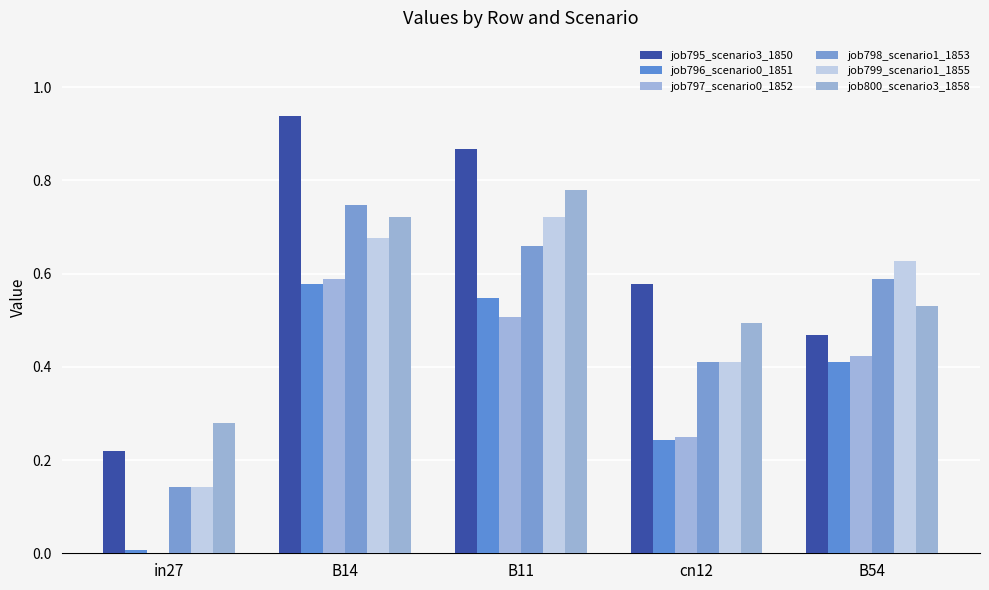

Reading left to right, what are all the values shown in this chart?

job795_scenario3_1850: in27=0.2	B14=0.9	B11=0.9	cn12=0.6	B54=0.5
job796_scenario0_1851: in27=0.0	B14=0.6	B11=0.5	cn12=0.2	B54=0.4
job797_scenario0_1852: in27=0.0	B14=0.6	B11=0.5	cn12=0.3	B54=0.4
job798_scenario1_1853: in27=0.1	B14=0.7	B11=0.7	cn12=0.4	B54=0.6
job799_scenario1_1855: in27=0.1	B14=0.7	B11=0.7	cn12=0.4	B54=0.6
job800_scenario3_1858: in27=0.3	B14=0.7	B11=0.8	cn12=0.5	B54=0.5